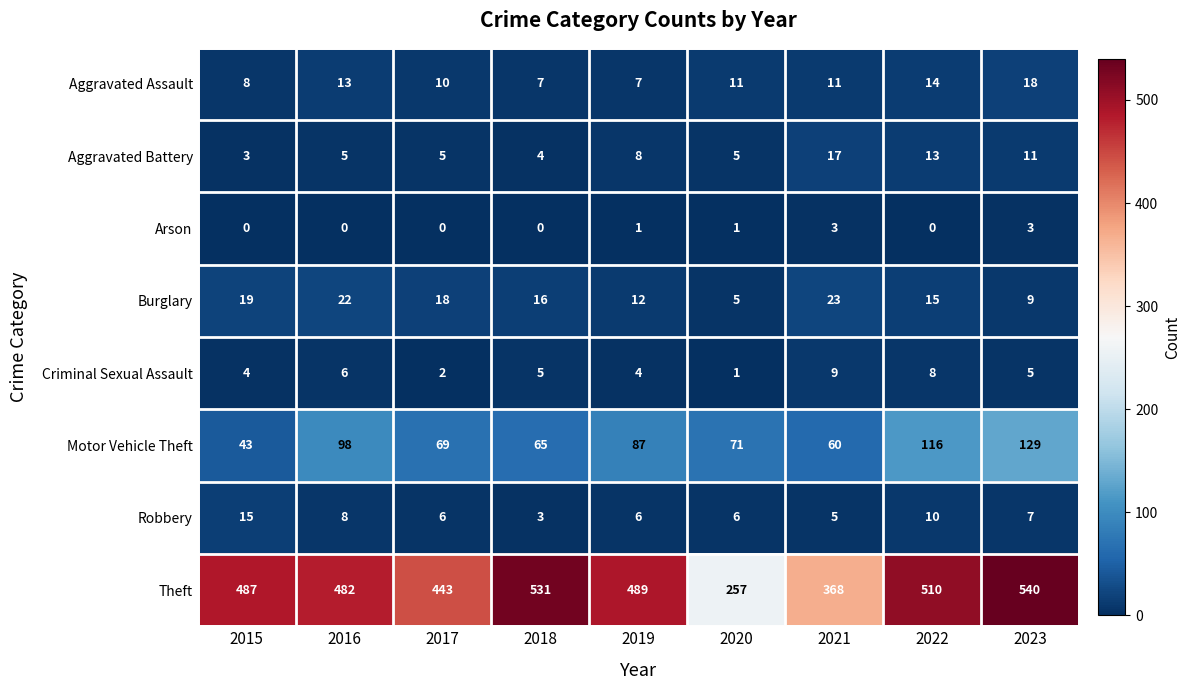

List the labels in order of Motor Vehicle Theft value, largest first.

2023, 2022, 2016, 2019, 2020, 2017, 2018, 2021, 2015